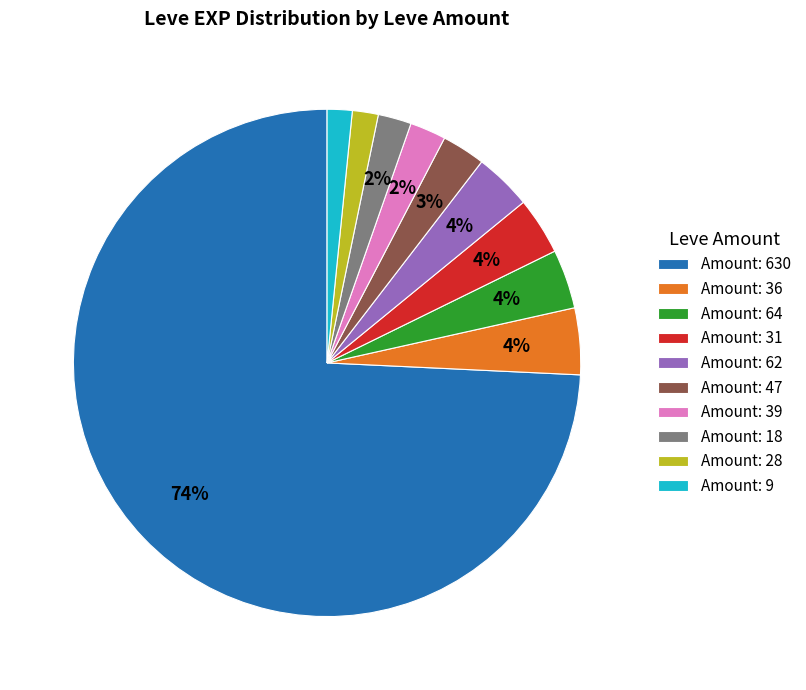

Do Amount: 630 and Amount: 31 together represent more than half of the pie?

Yes